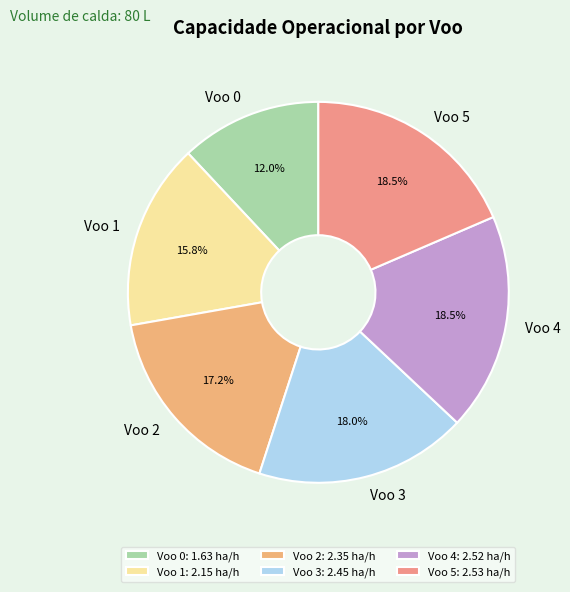

True or false: Voo 0 accounts for 22% of the total.

False